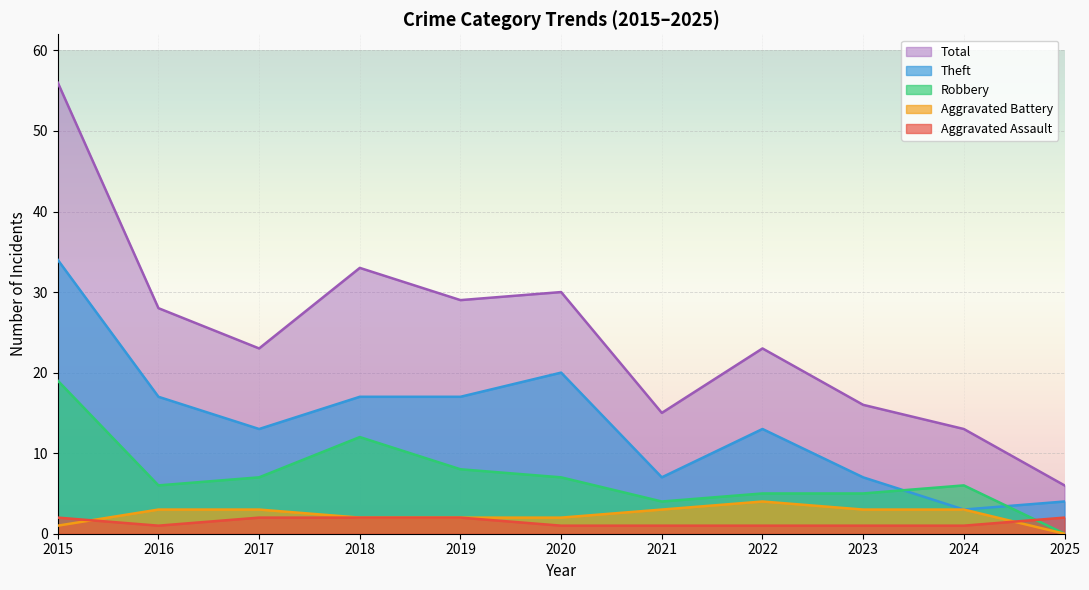

How many distinct data groups are displayed?

5